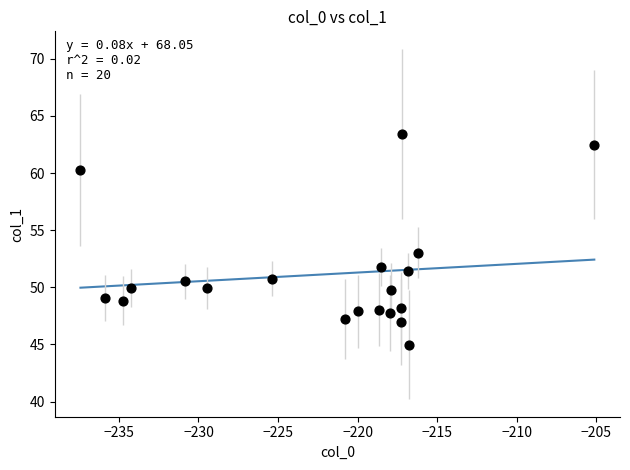

What is the range of X values (max minus min)?

32.3